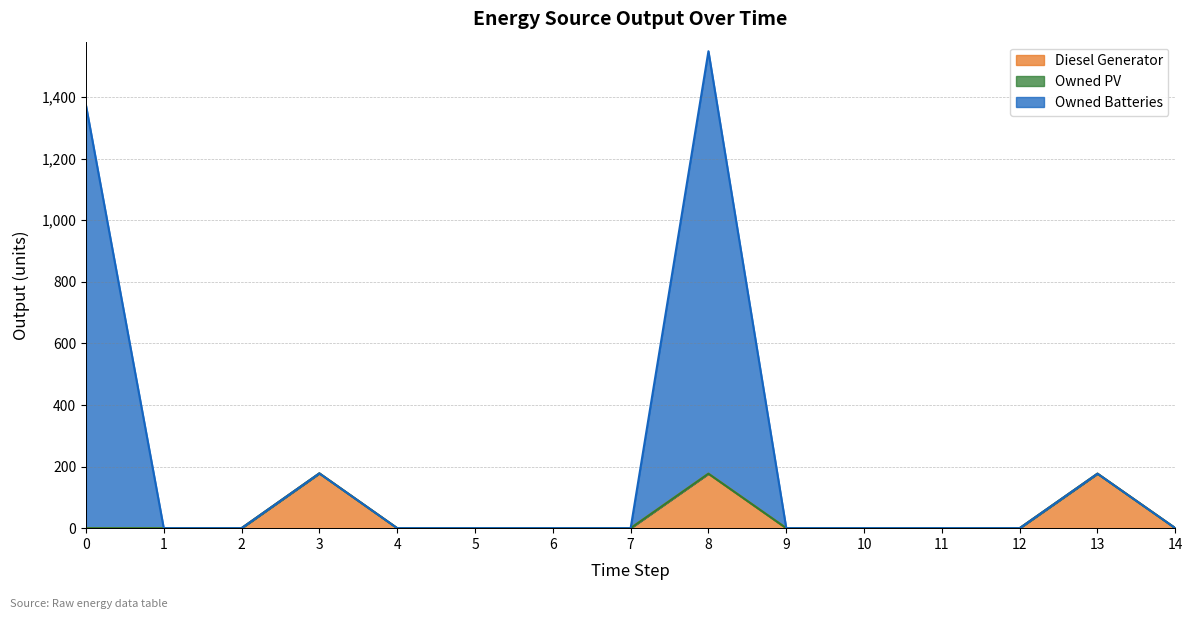

True or false: Owned Batteries has more than 1 points higher than both neighbors.

True